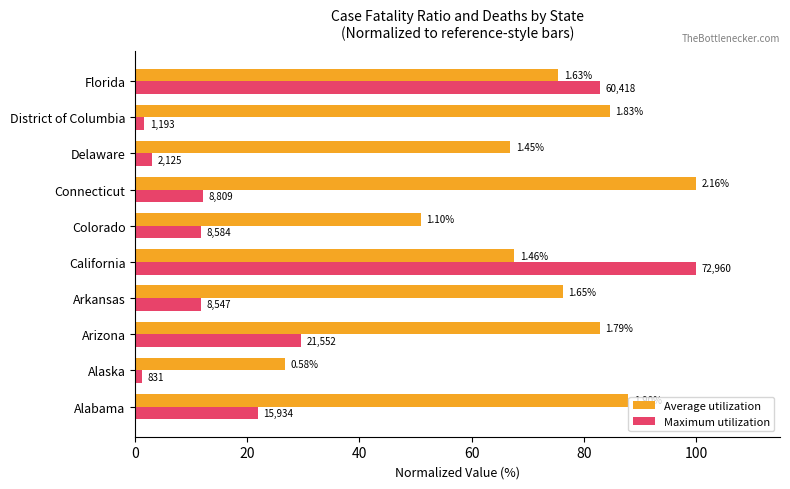

What are all the series names shown in the legend?

Average utilization, Maximum utilization